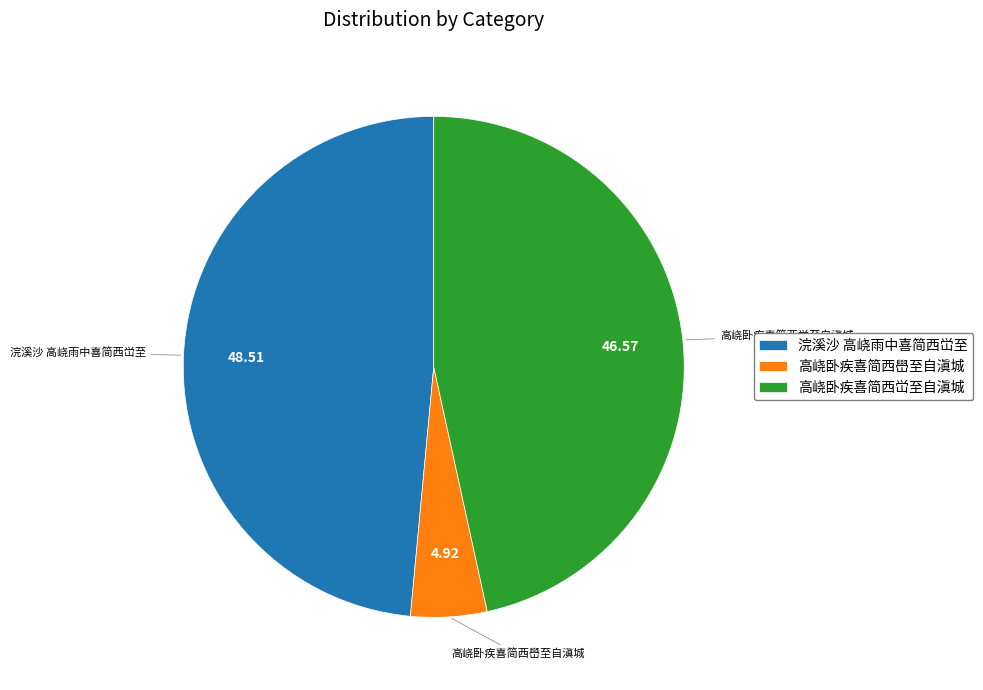

Rank the categories by value from lowest to highest.

高峣卧疾喜简西嶨至自滇城, 高峣卧疾喜简西峃至自滇城, 浣溪沙 高峣雨中喜简西峃至